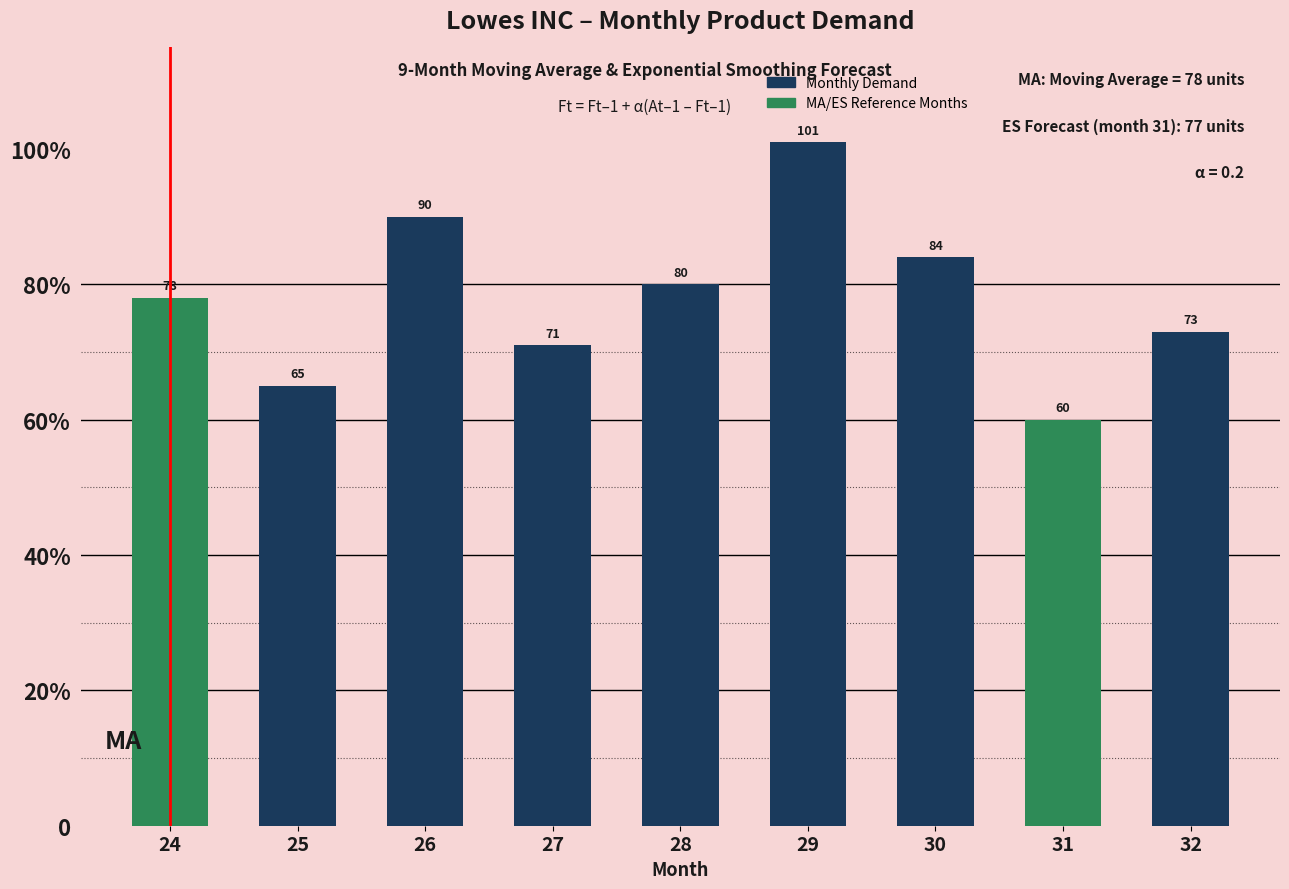

Are the bars horizontal?

No